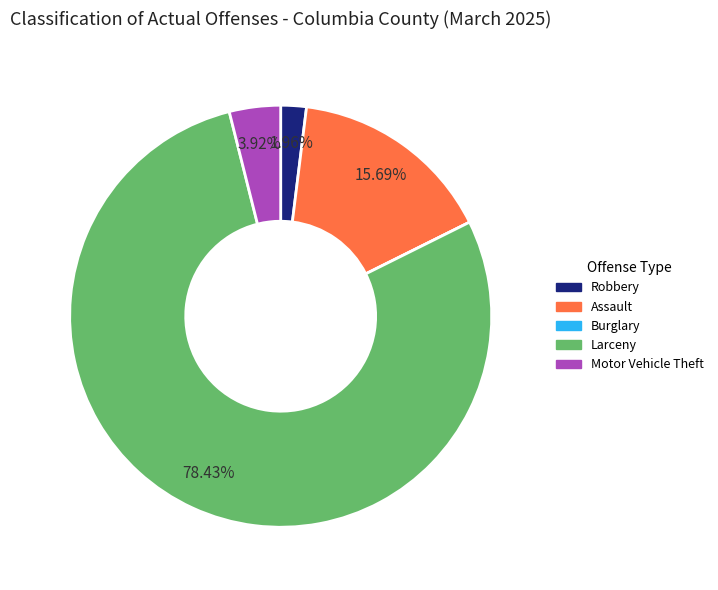

What is the largest slice in the pie chart?

Larceny